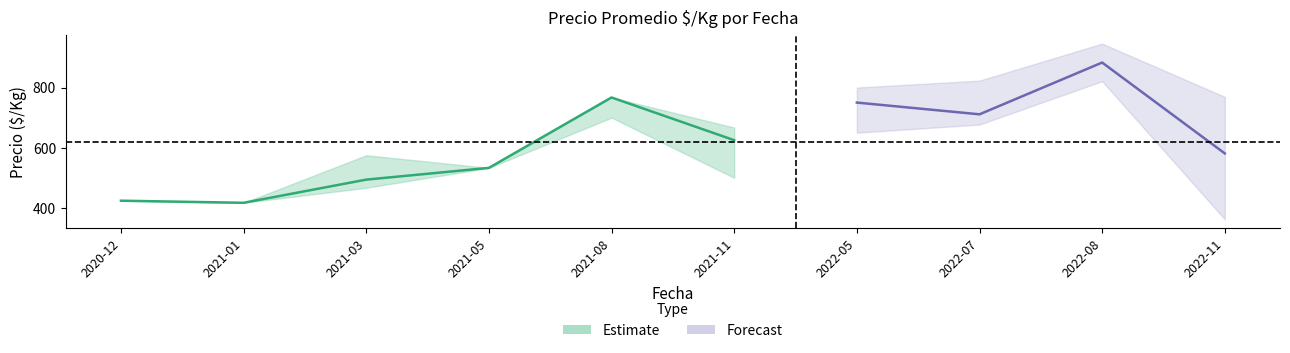

What is the sum of the Precio minimo values at 2021-01 and 2022-08?

1284